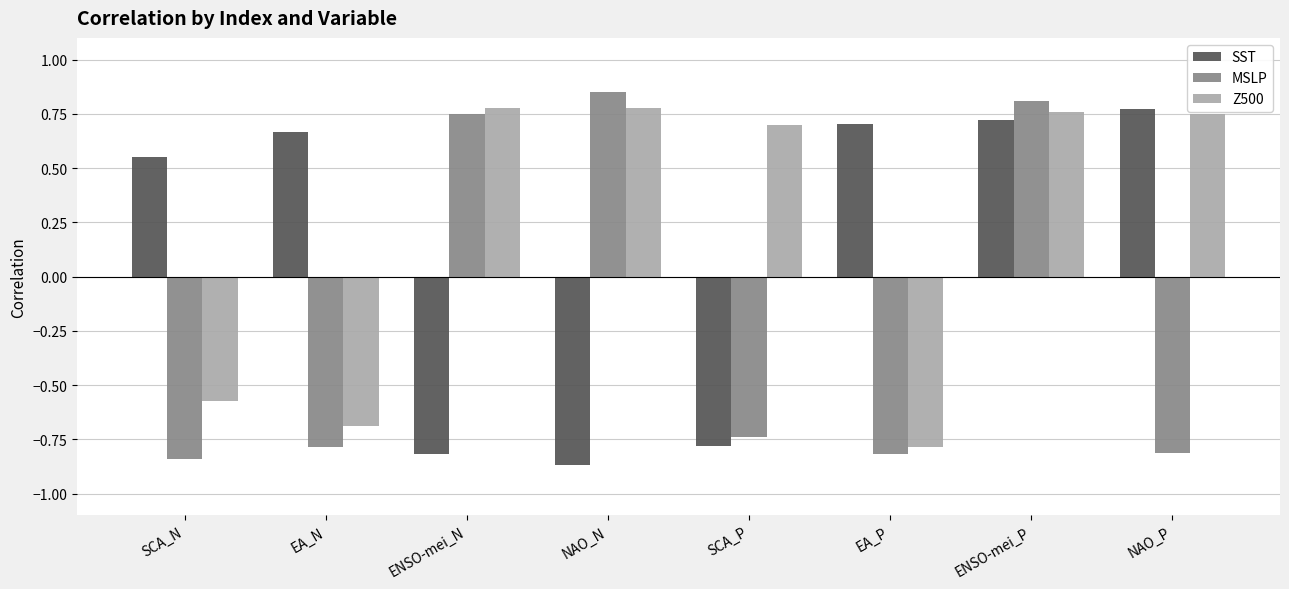

What is the difference between the maximum and minimum values in the SST series?

1.6